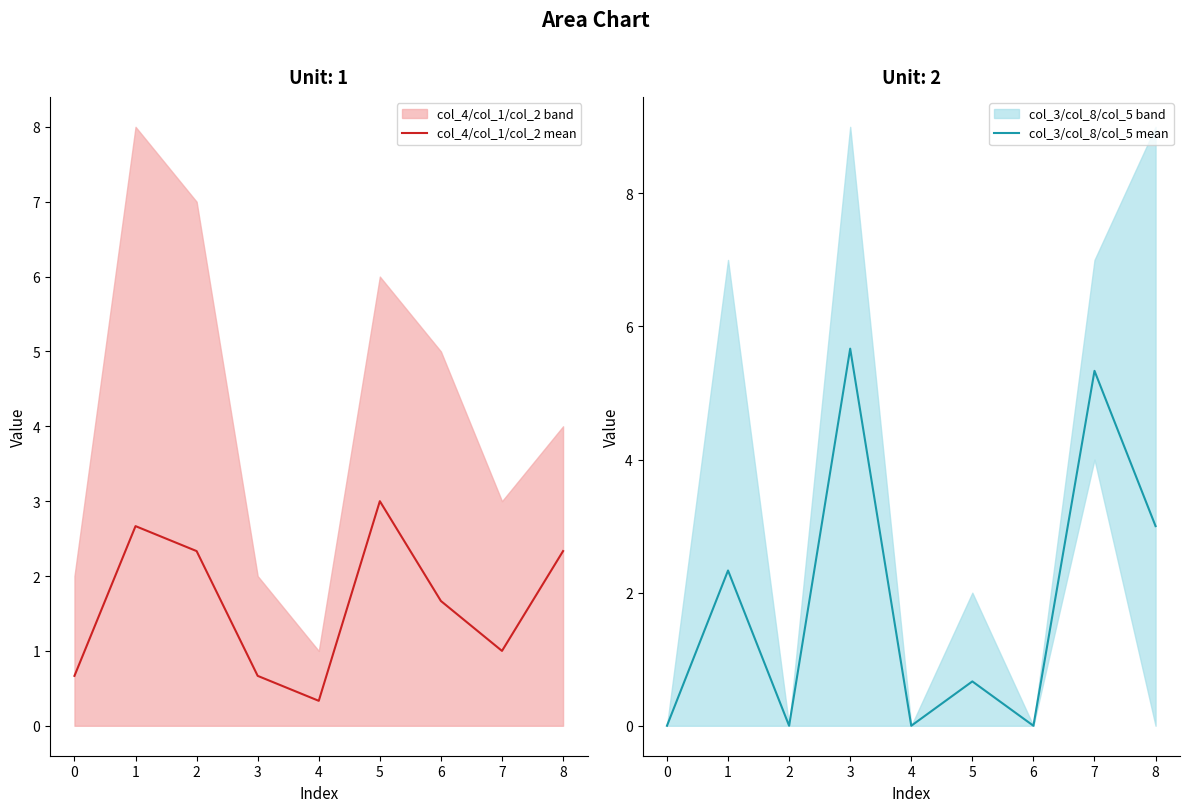

List the series in order of their overall mean, highest first.

col_3/col_8/col_5 mean, col_4/col_1/col_2 mean